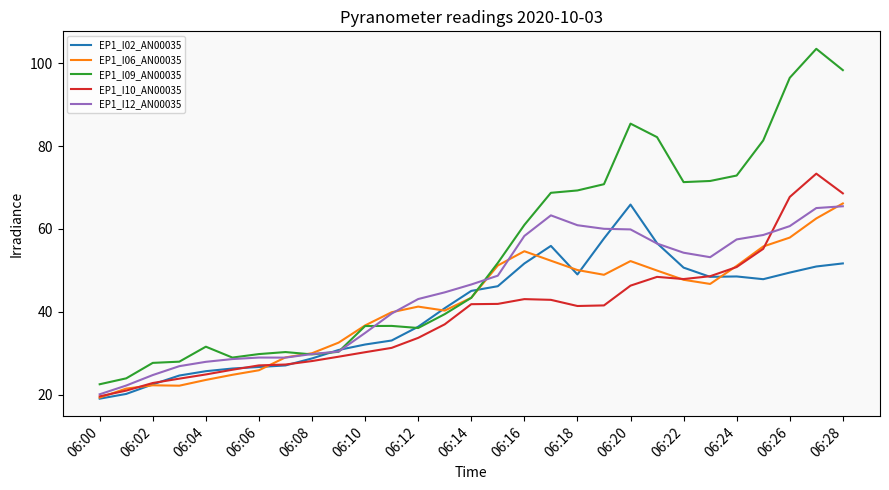

Which series has the largest total across all categories?

EP1_I09_AN00035